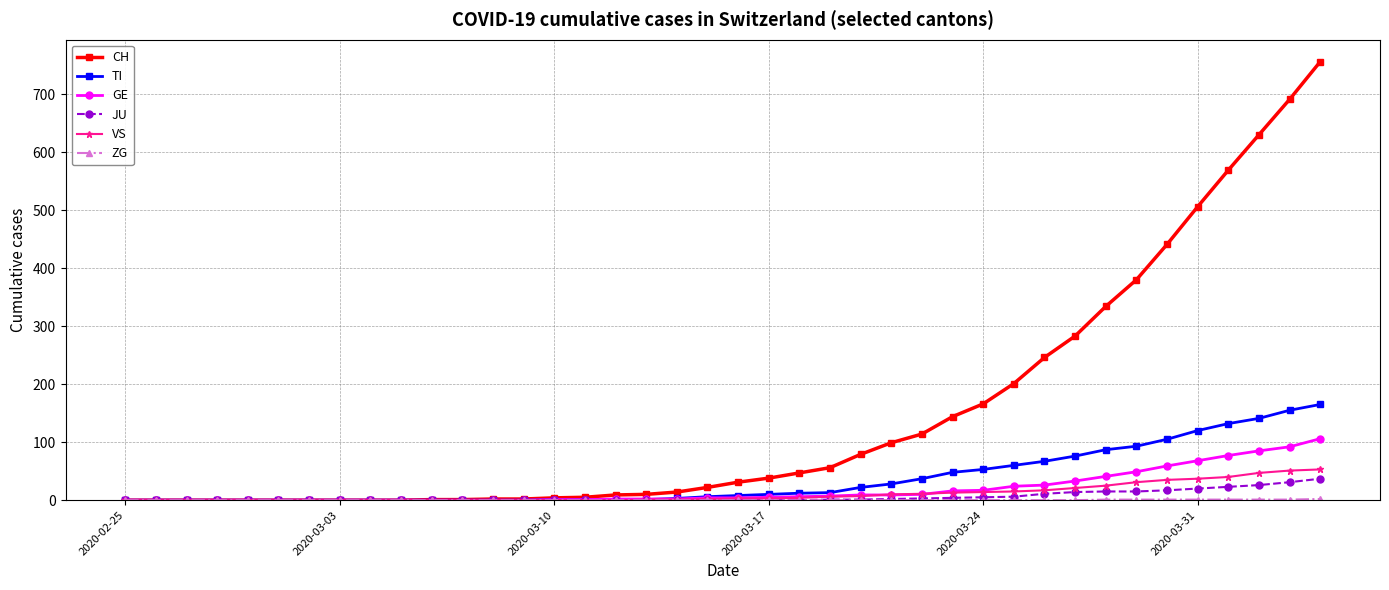

Which series has the largest total across all categories?

CH